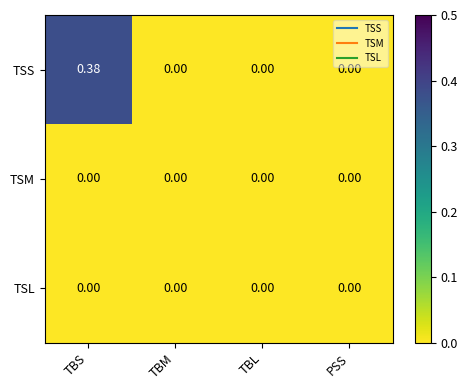

Which series has the largest range (max minus min)?

TSS